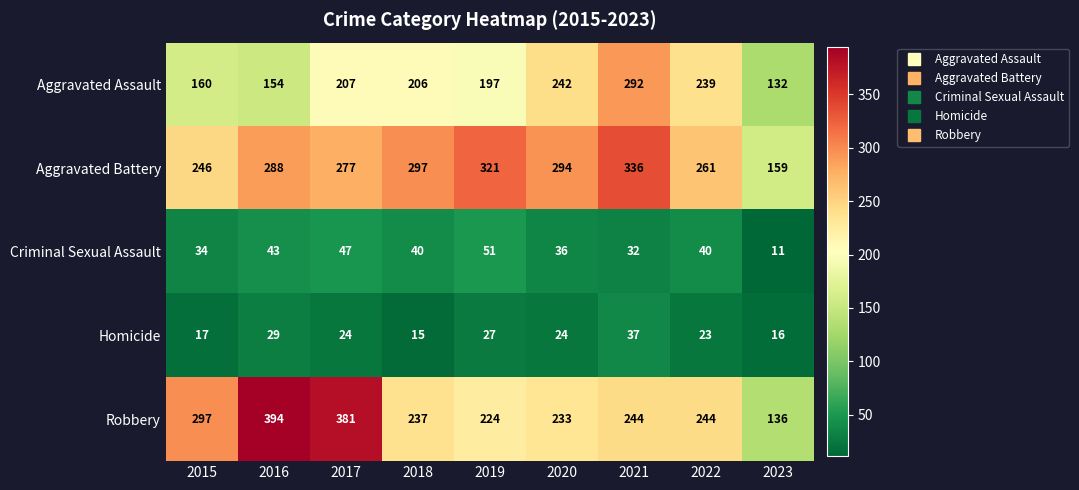

Read the Aggravated Assault value at 2018, to the nearest 5.

205